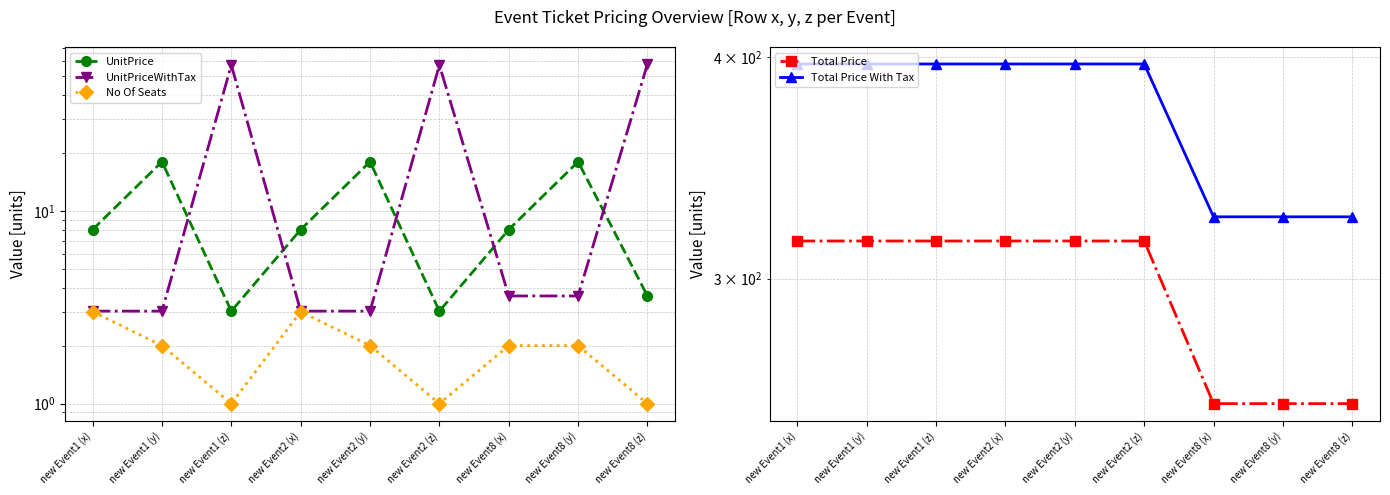

What is the label of the 3rd point from the left?

new Event1 (z)